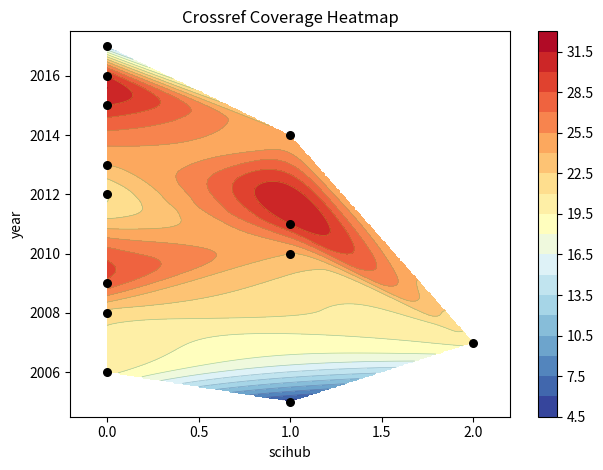

Count the number of values greater than 2011.

6